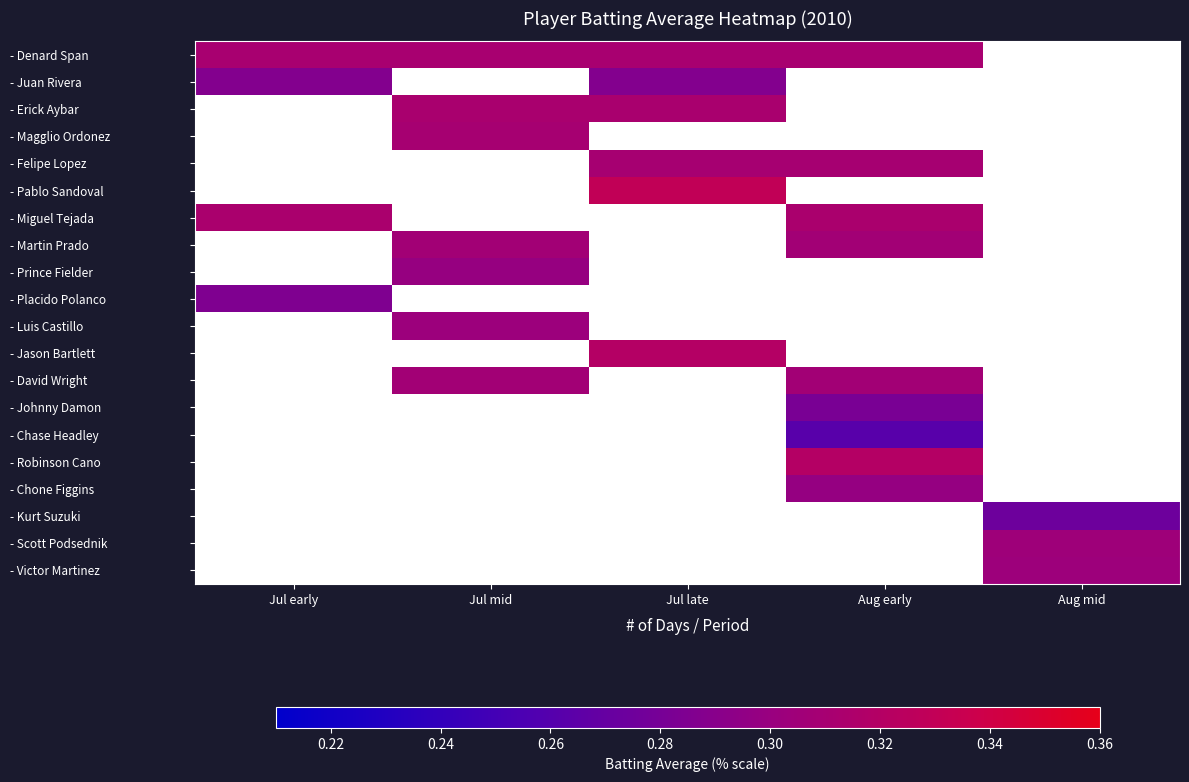

How many positive values does the - David Wright series have?

2